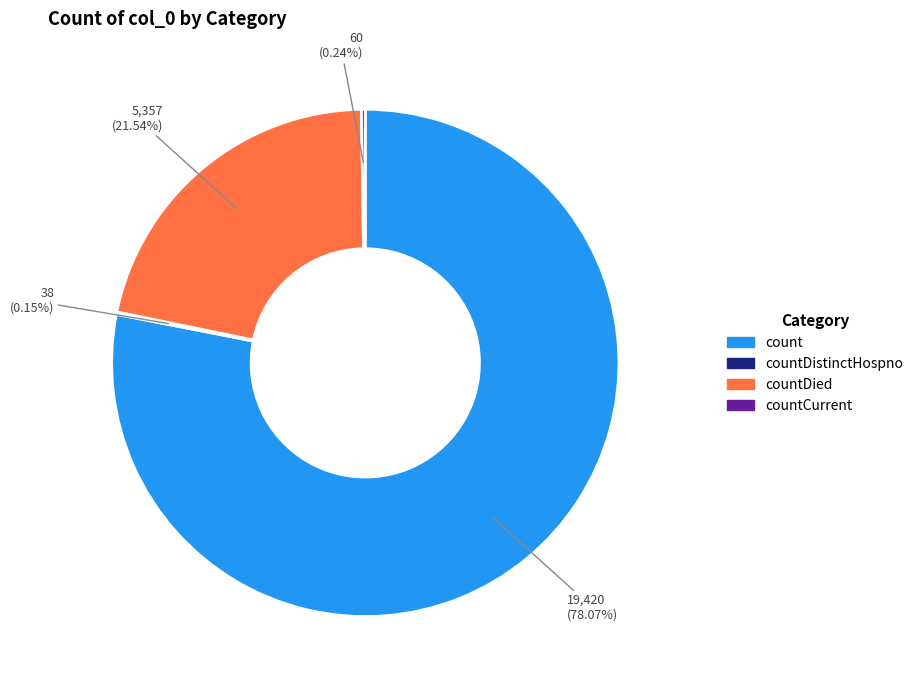

What percentage is the count slice, to the nearest percent?

78%